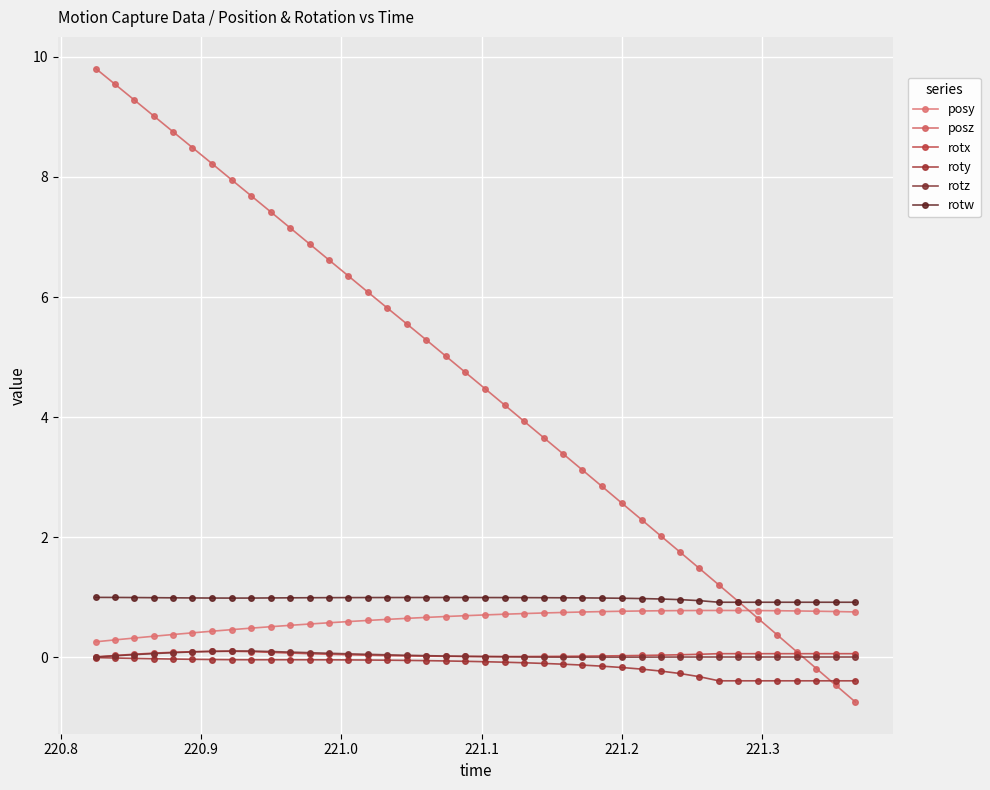

How many categories are shown in the chart?

40